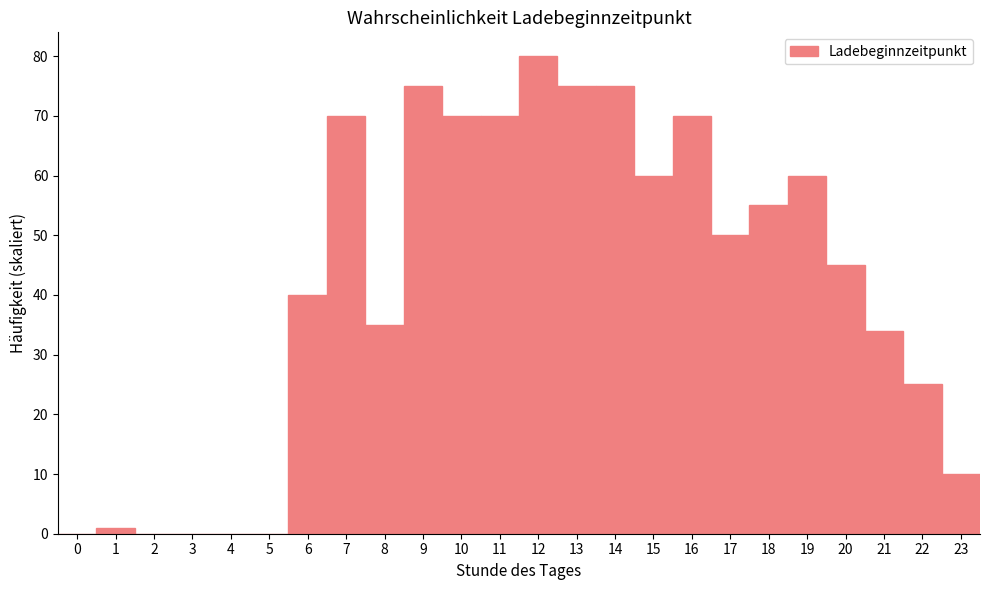

Over which range of the x-axis is the bar tallest?

11.5 to 12.5